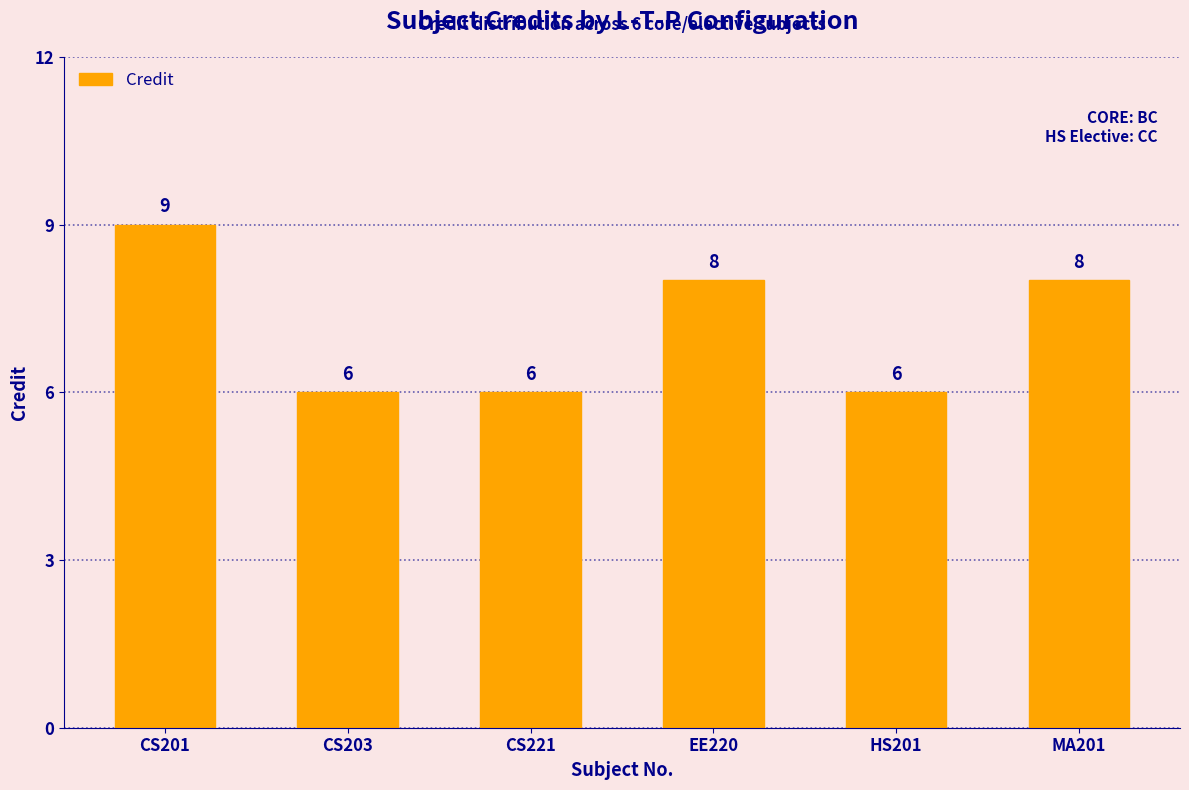

How many values are between 6 and 8?

5